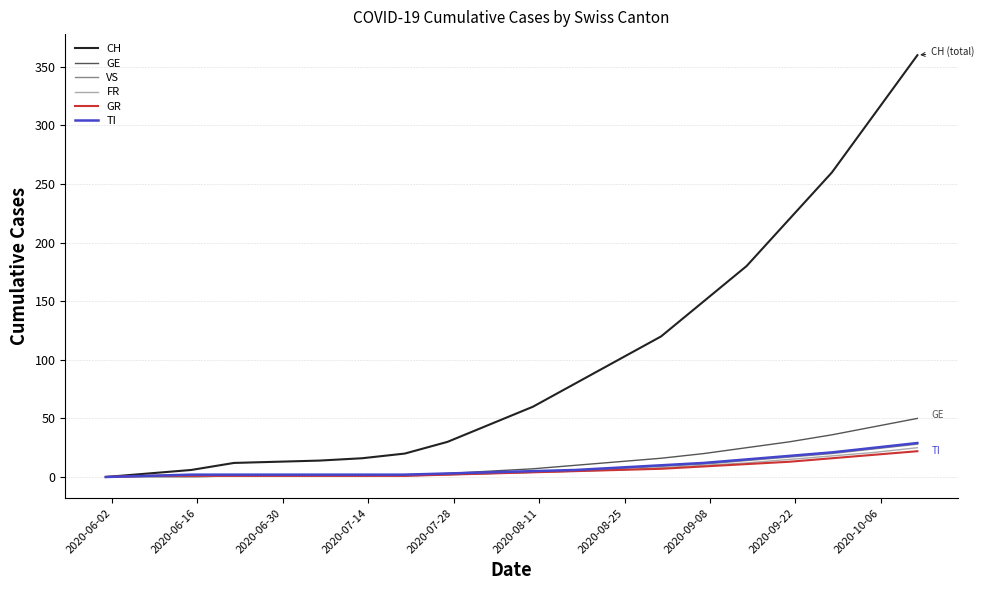

What is the maximum value for TI?

29